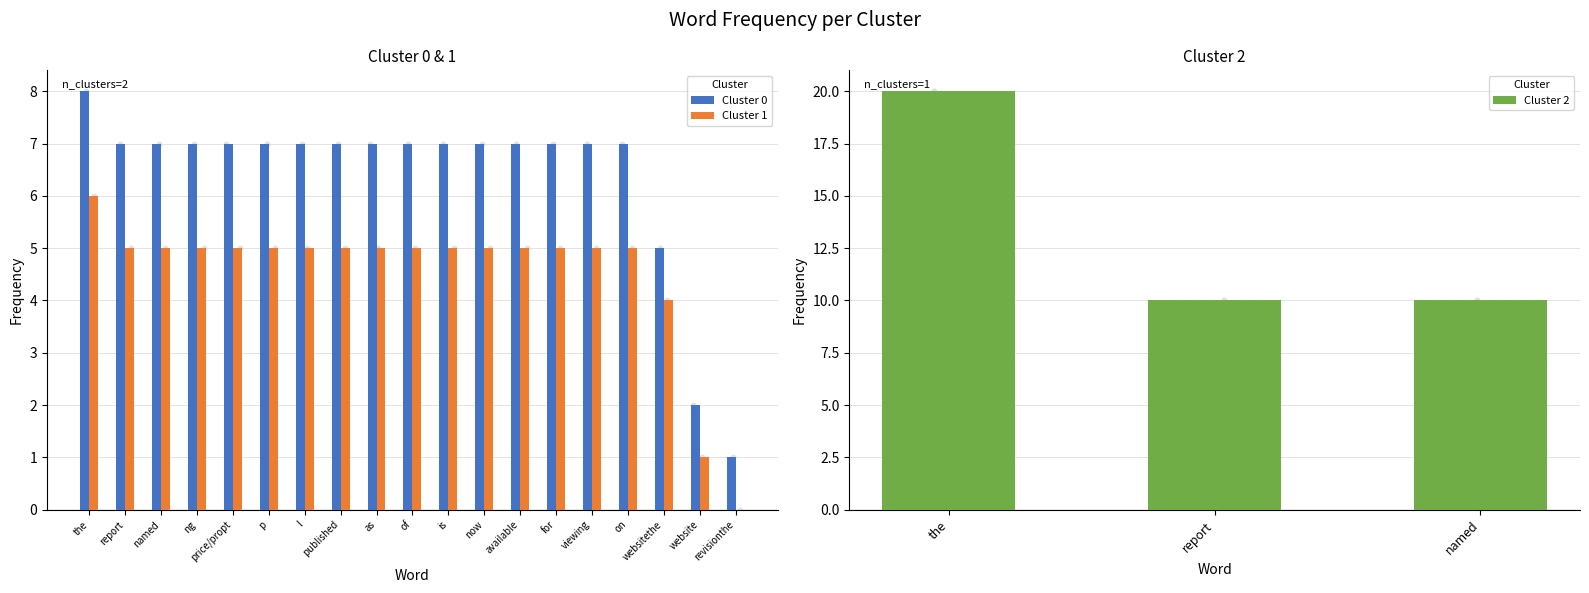

At how many categories does at least one series exceed 0?

19